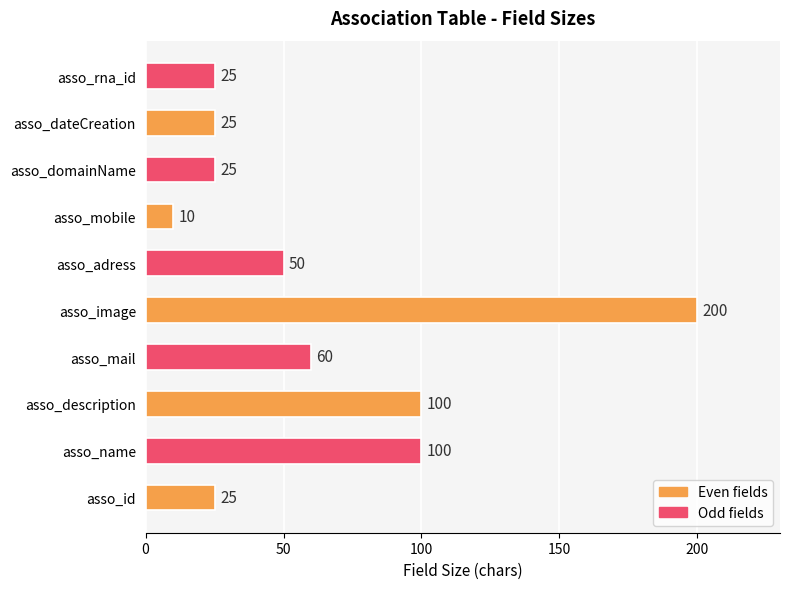

Count the number of categories in the chart.

10